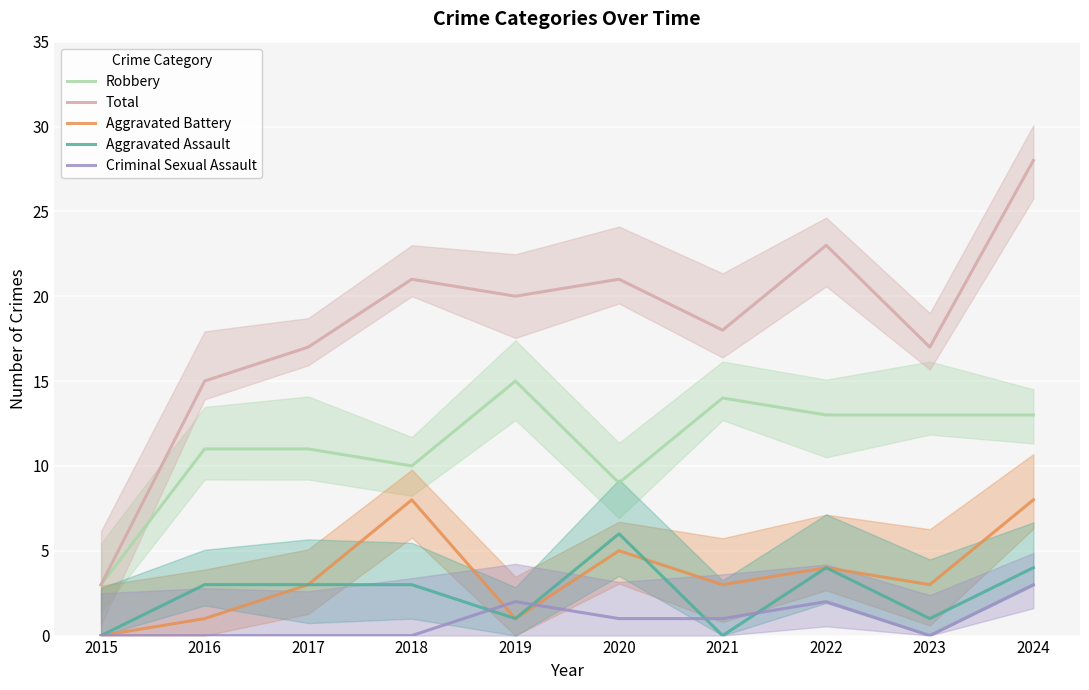

Where does the Aggravated Battery series first go above 3?

2018